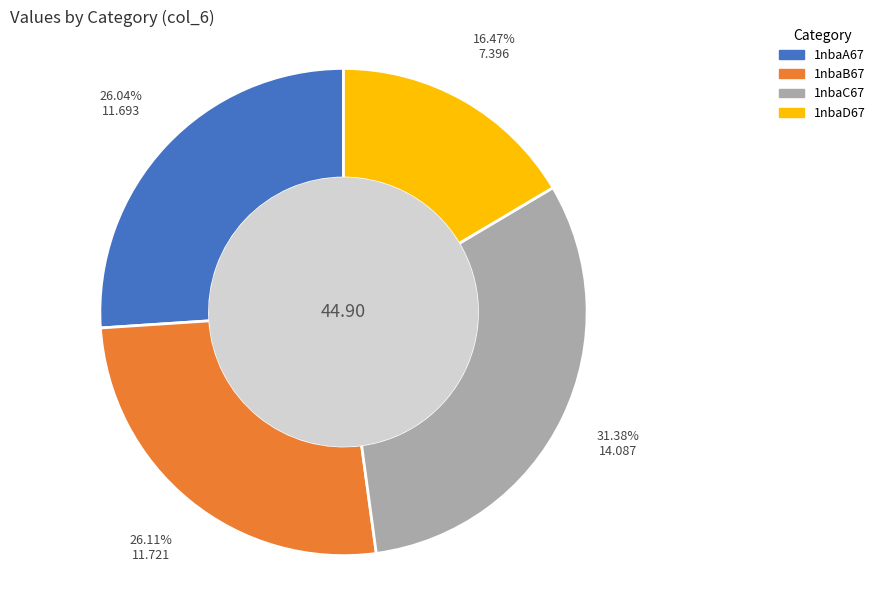

Combined, do 1nbaC67 and 1nbaD67 account for over 50%?

No